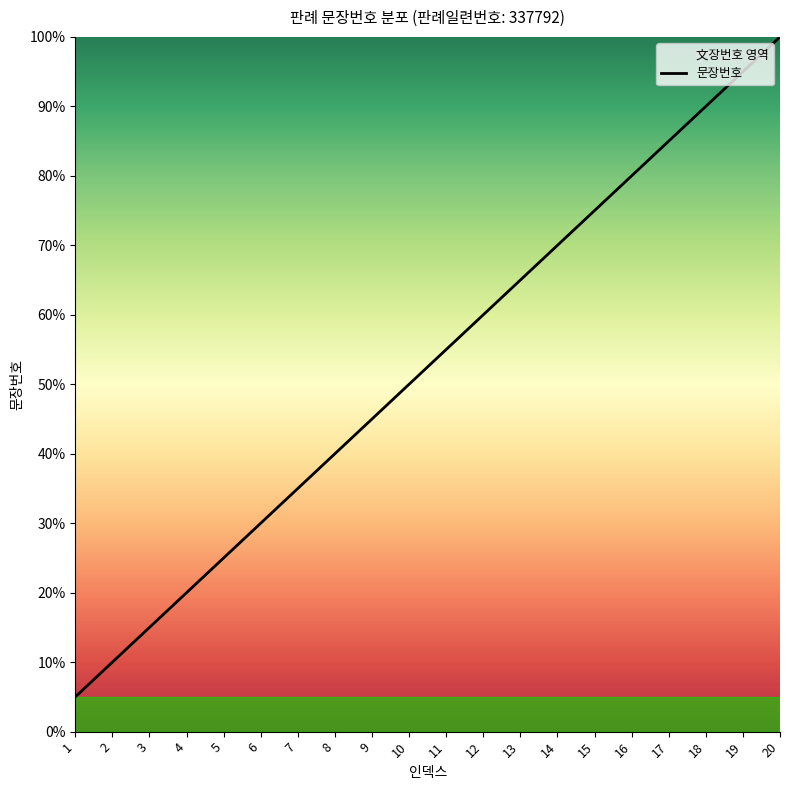

What is the difference between the values at 15 and 19?

20.0